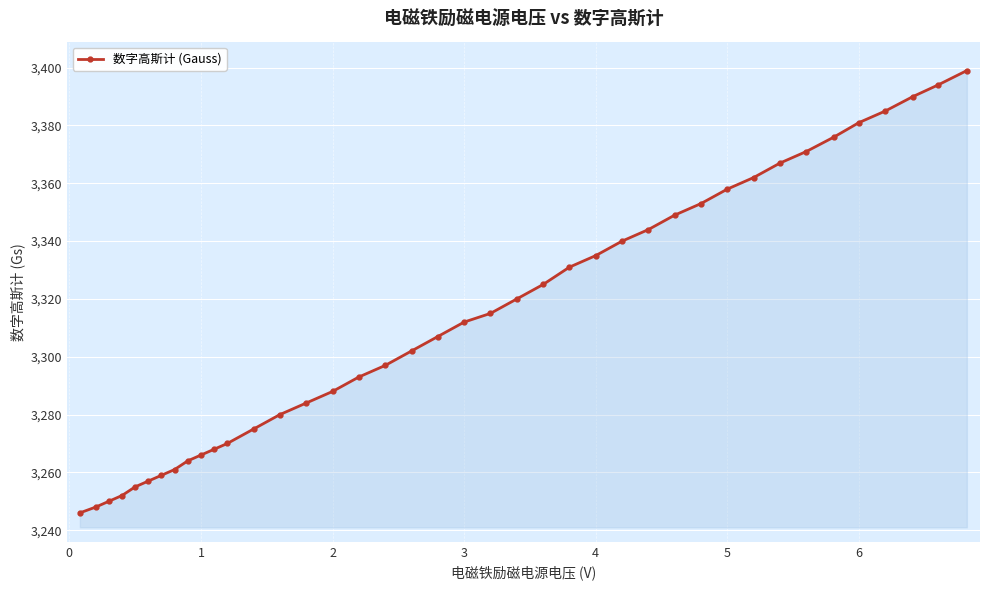

What is the difference between the second highest and minimum values?

148